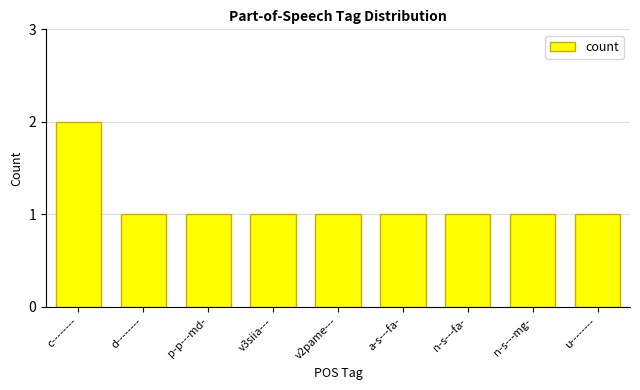

What is the sum of all values?

10